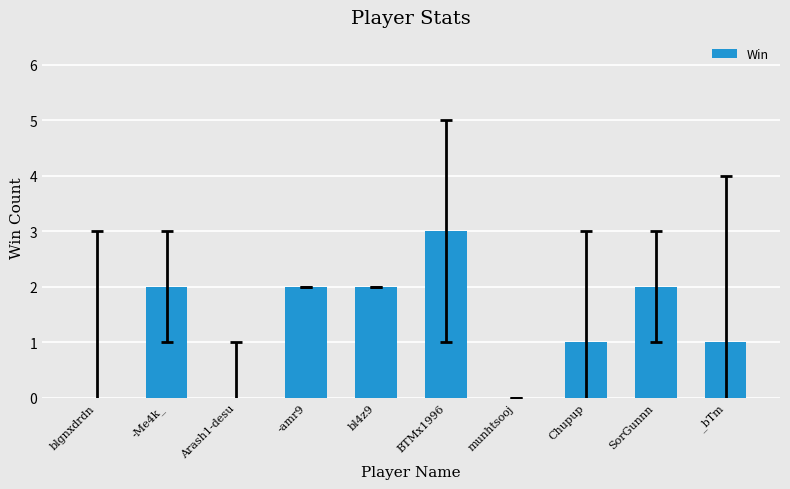

What is the maximum value shown in the chart?

3